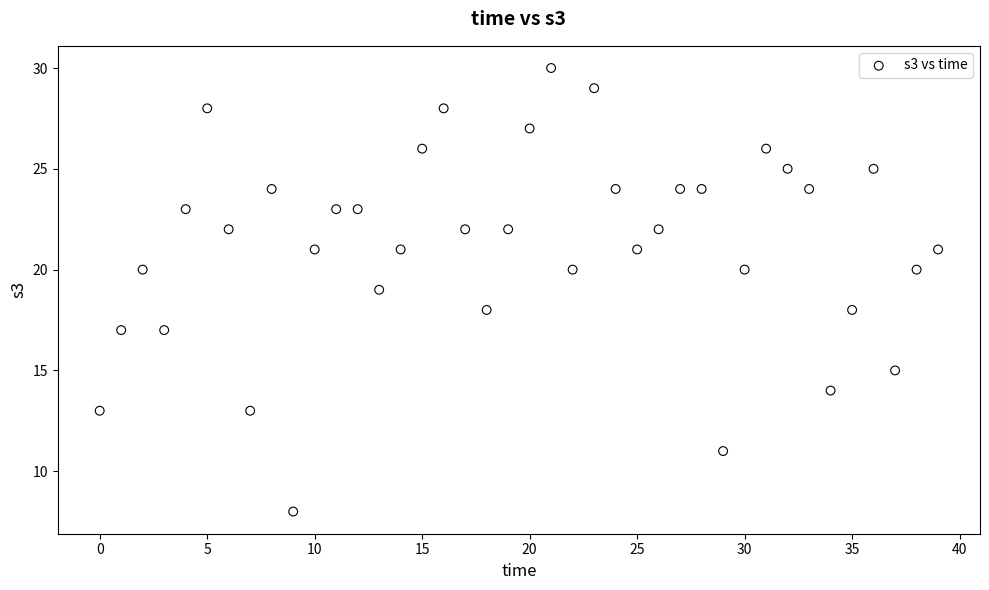

What is the range of Y values (max minus min)?

22